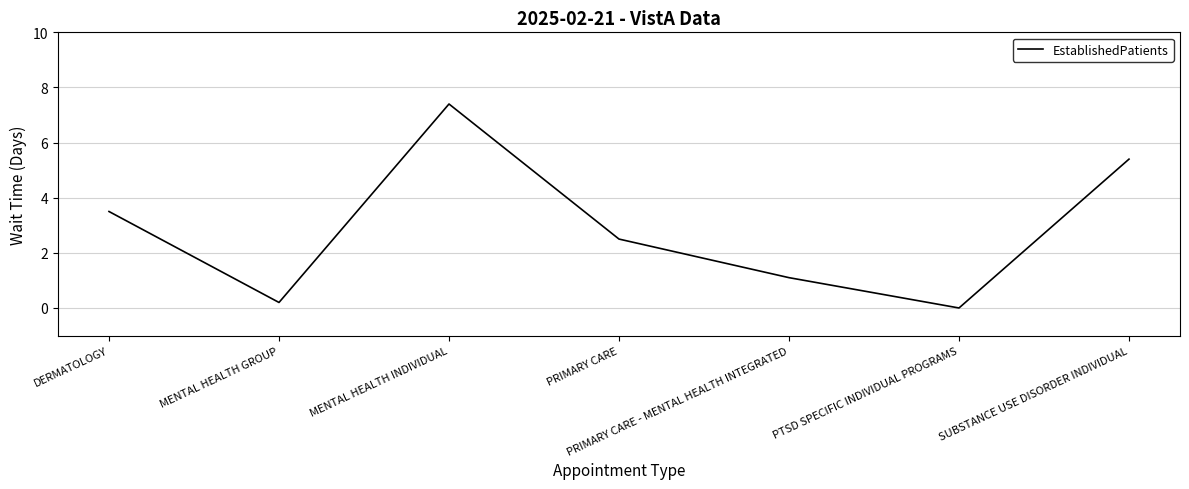

What is the sum of all values?

20.1